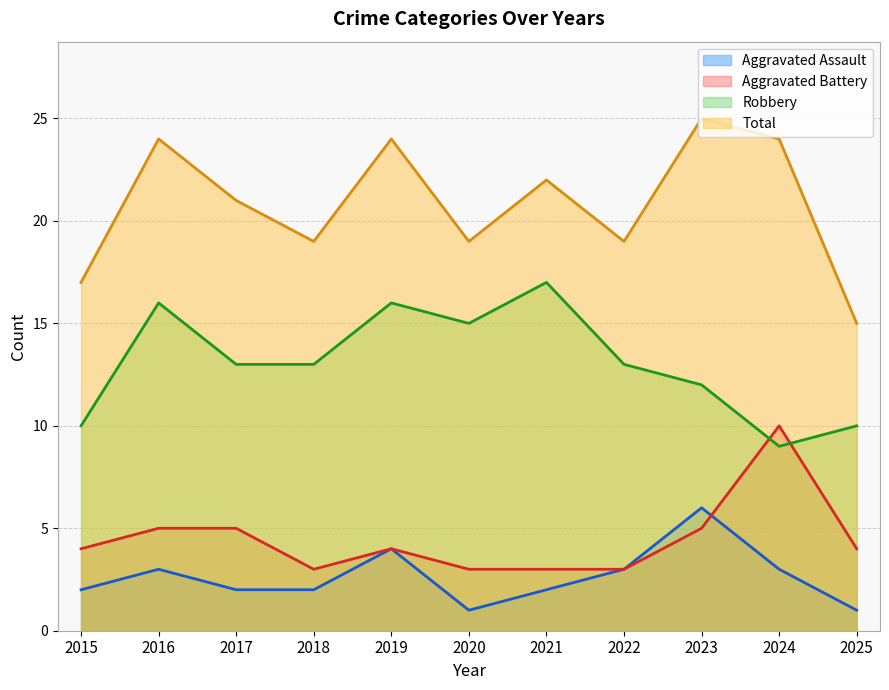

The Total series shows 15 at 2025. True or false?

True